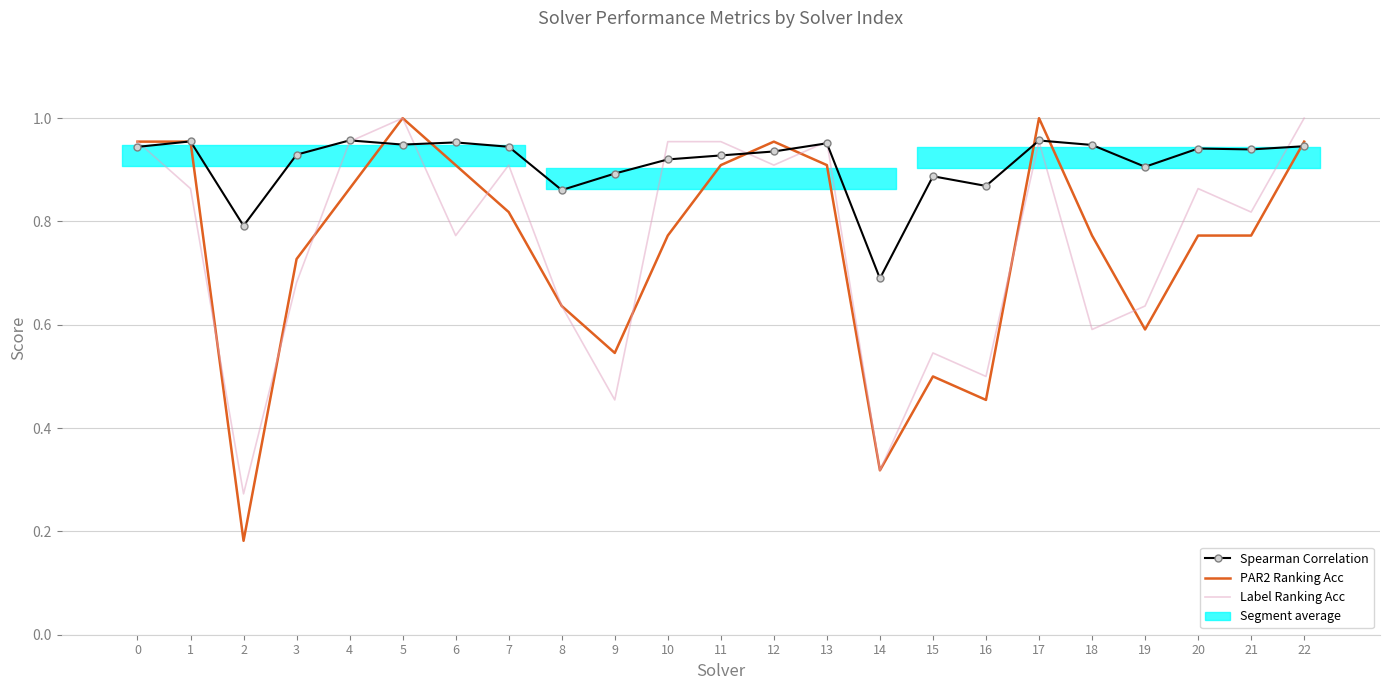

Which series has the largest total across all categories?

Spearman Correlation